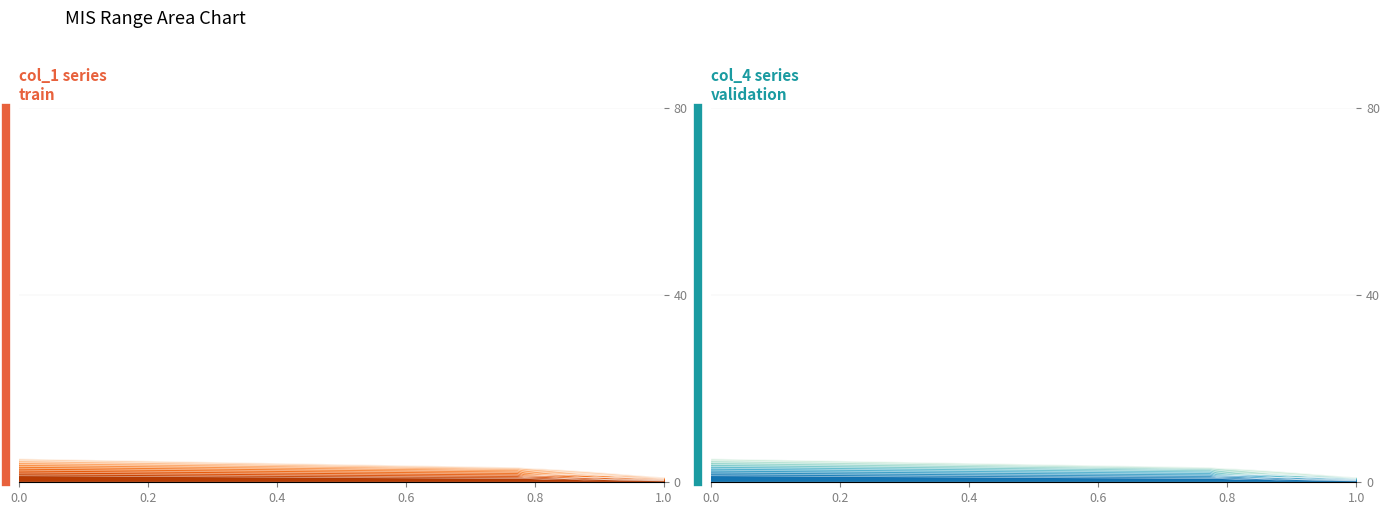

What is the value of the col_4 point at the 1st from the left?

1.8